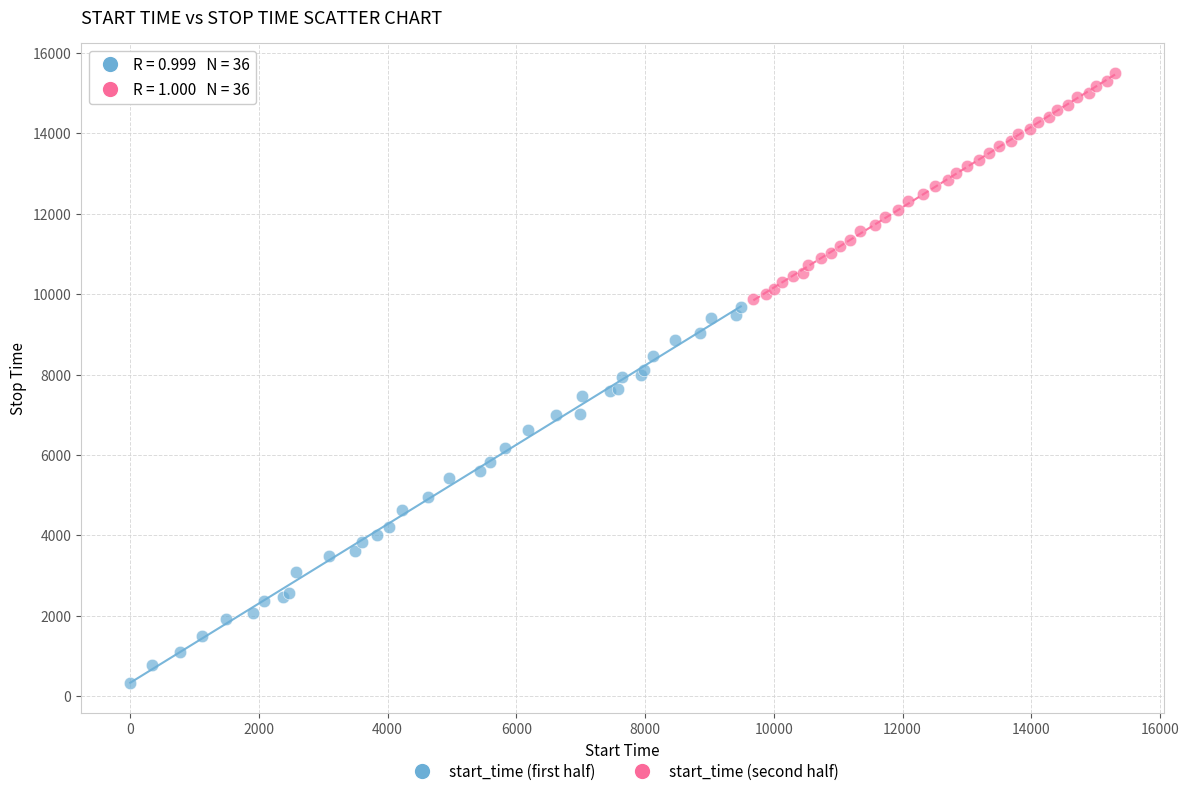

Which series contains the lowest Y value?

start_time (first half)